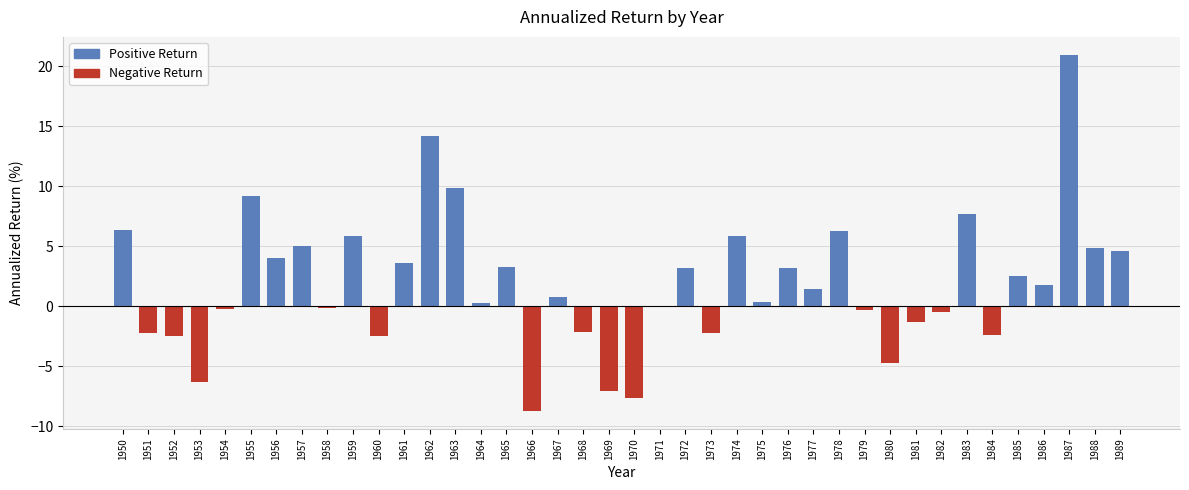

What value does the data have at 1977?

1.5